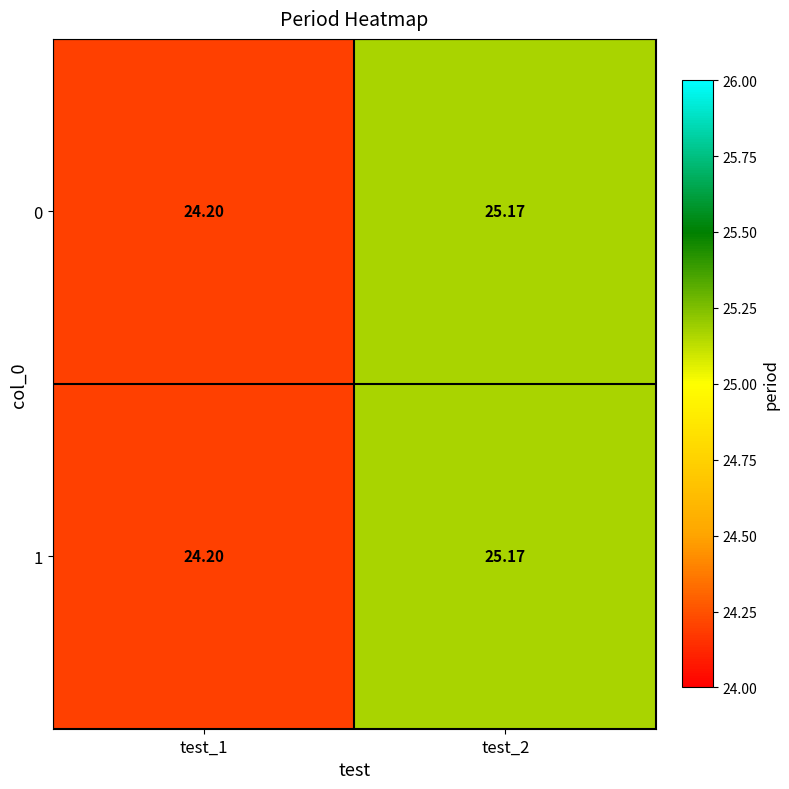

What is the maximum value shown in the chart?

25.2